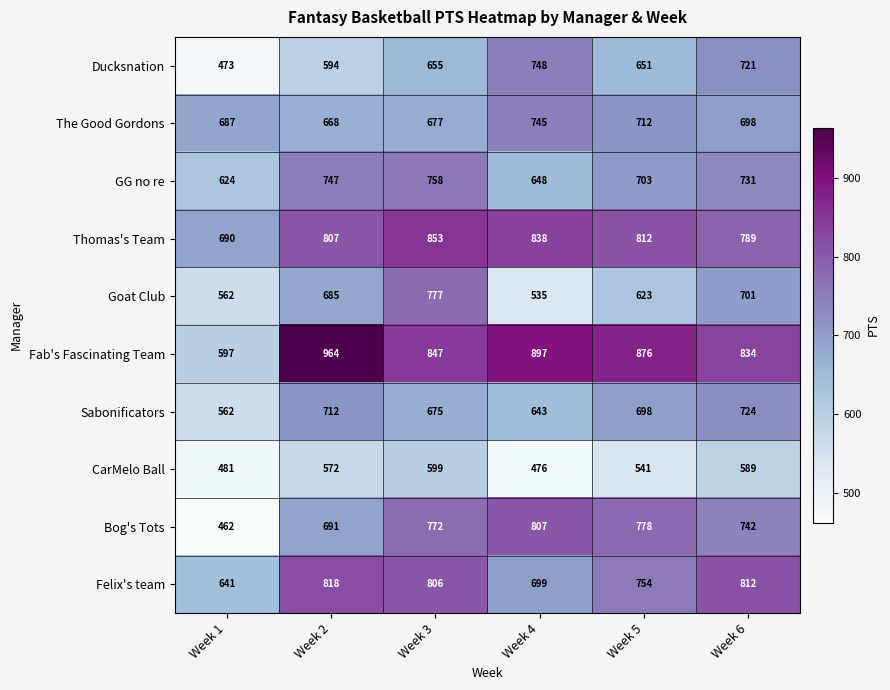

The Felix's team series shows 754 at Week 5. True or false?

True